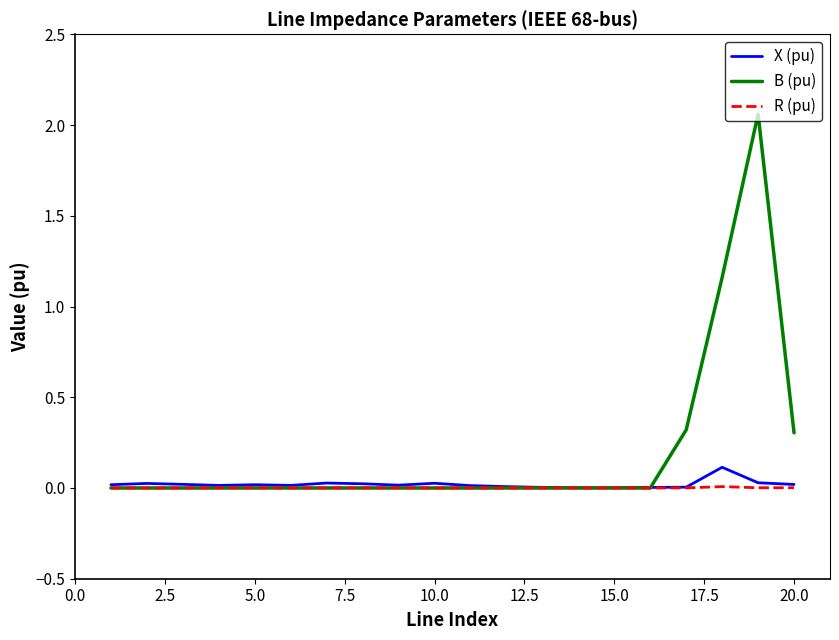

How many times do R (pu) and B (pu) cross each other?

1